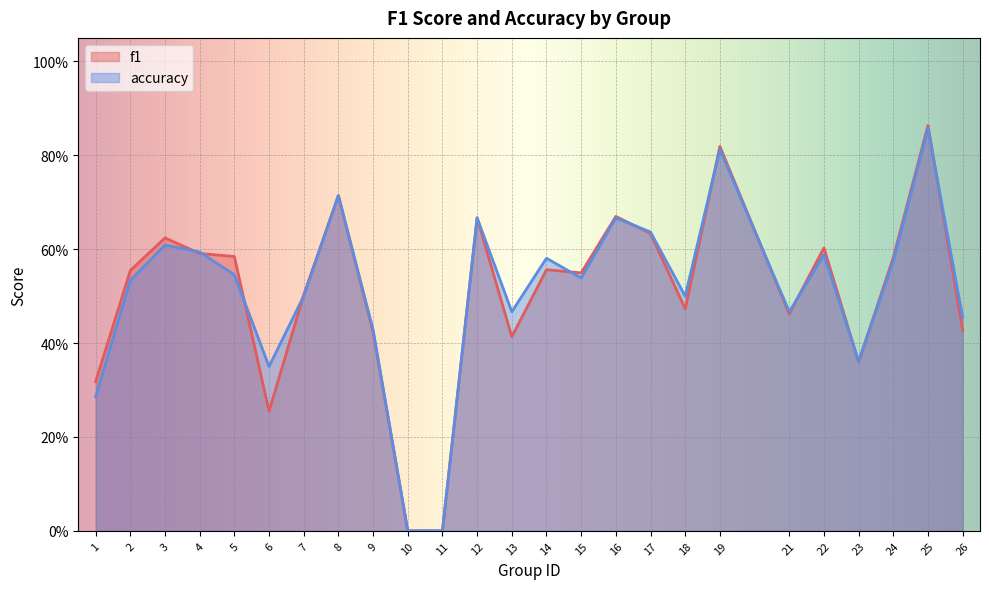

Which label corresponds to the largest value in the chart?

25